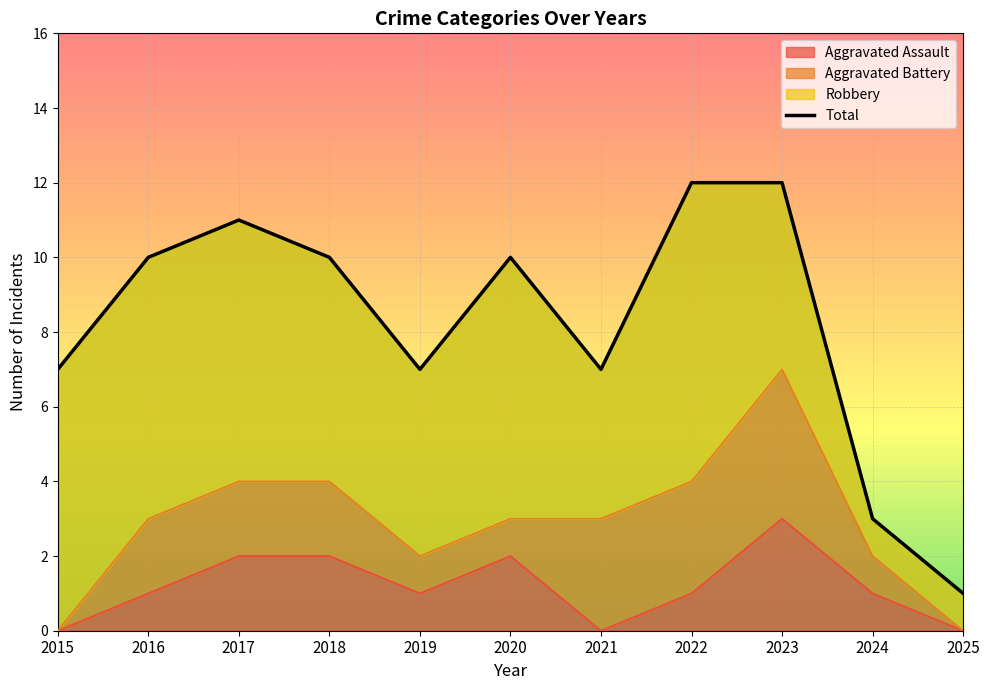

True or false: the data has more than 0 interior local peaks.

True